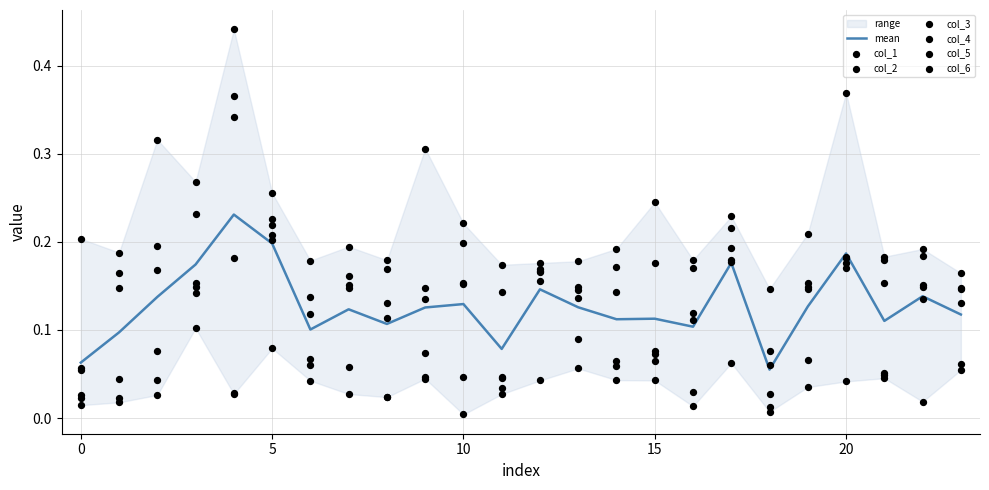

At which category is the sum across all series the highest?

4